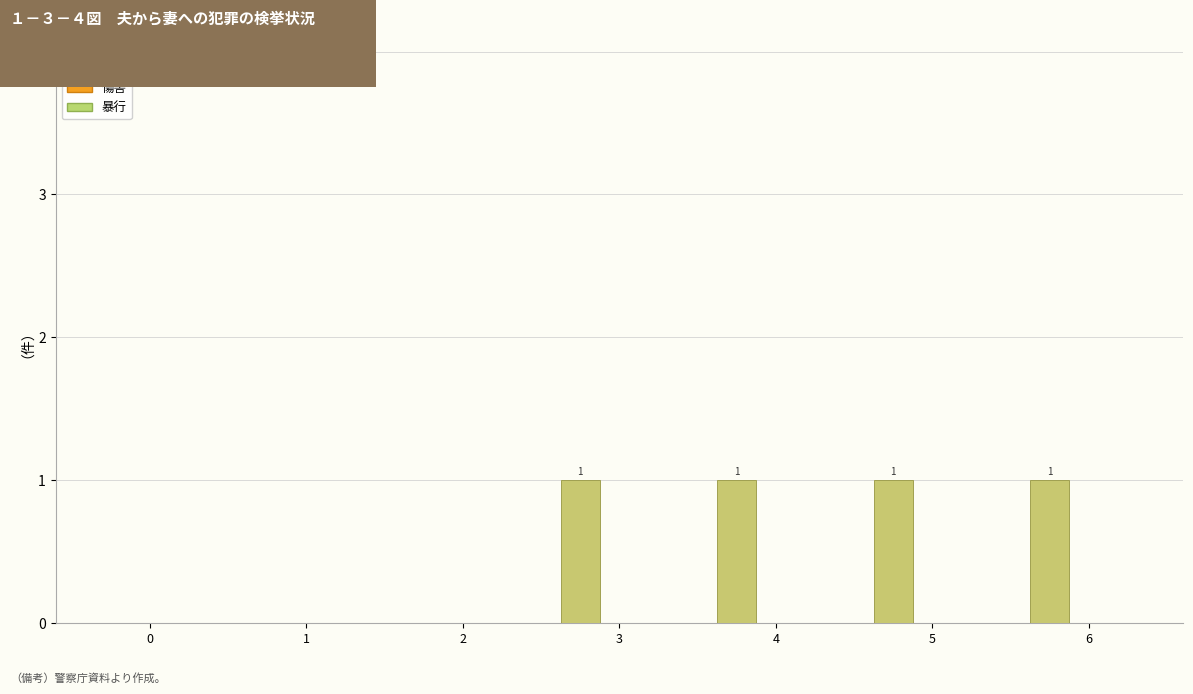

Are the bars horizontal?

No